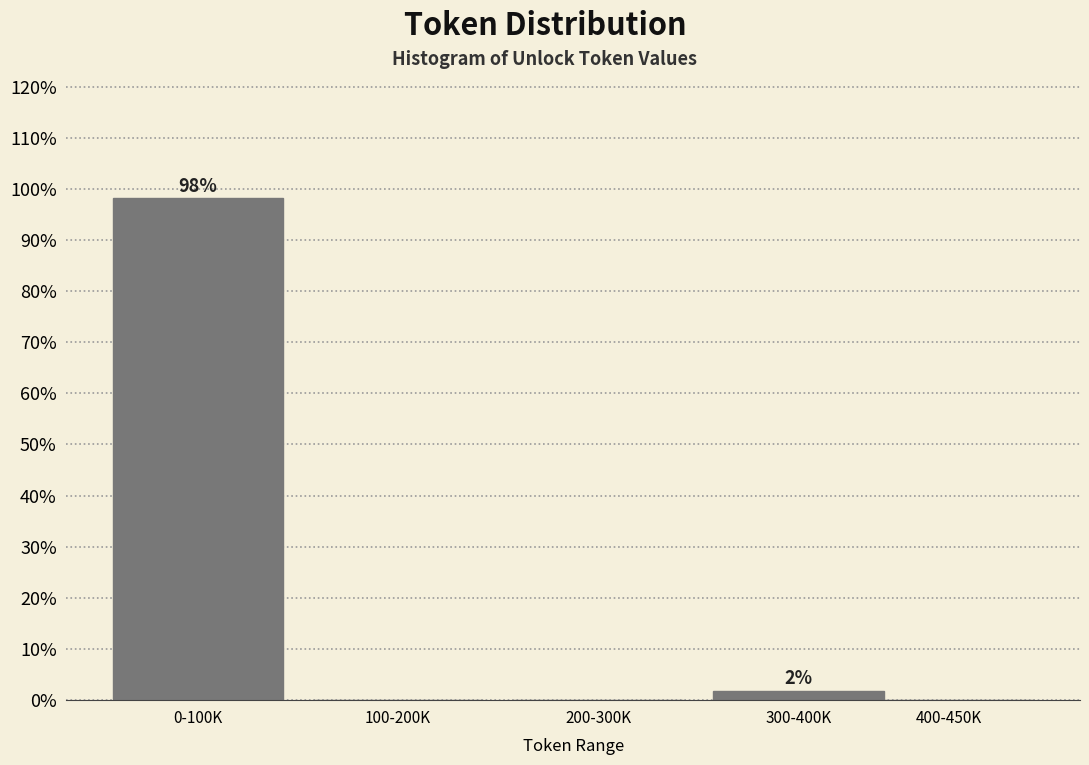

Reading right to left, extract all data points from this chart.

400-450K=0.0	300-400K=1.9	200-300K=0.0	100-200K=0.0	0-100K=98.1